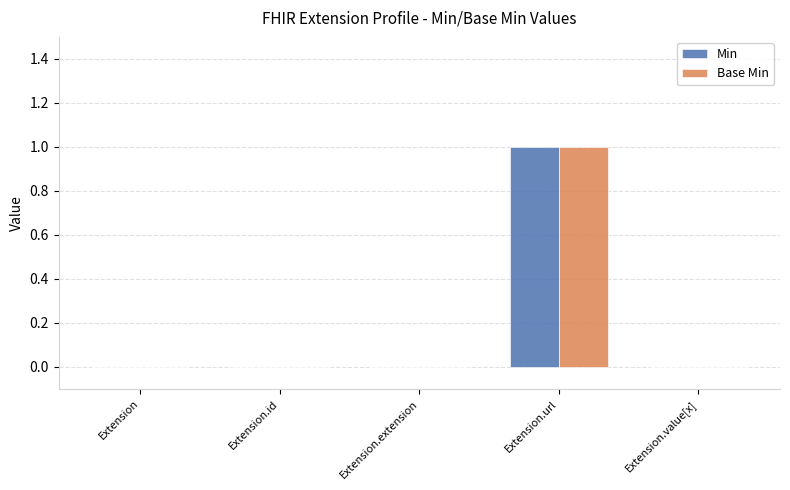

The value of Min at Extension.id is 1. True or false?

False